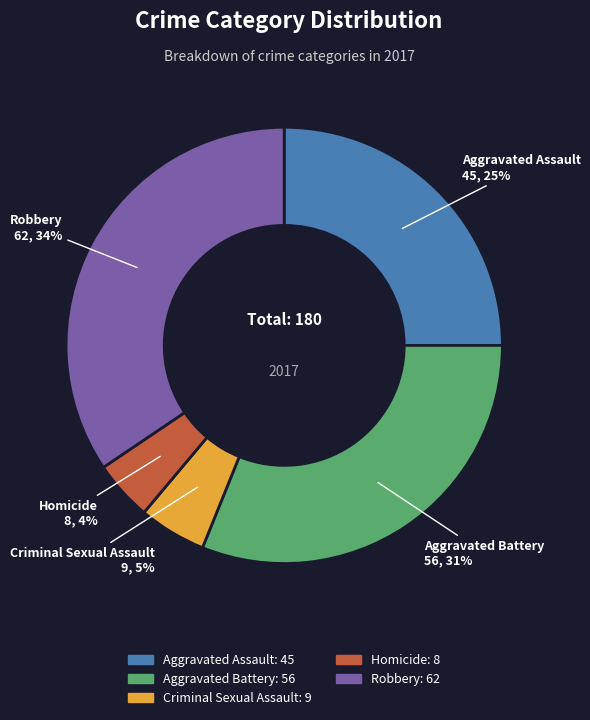

To the nearest percent, what portion does Homicide represent?

4%